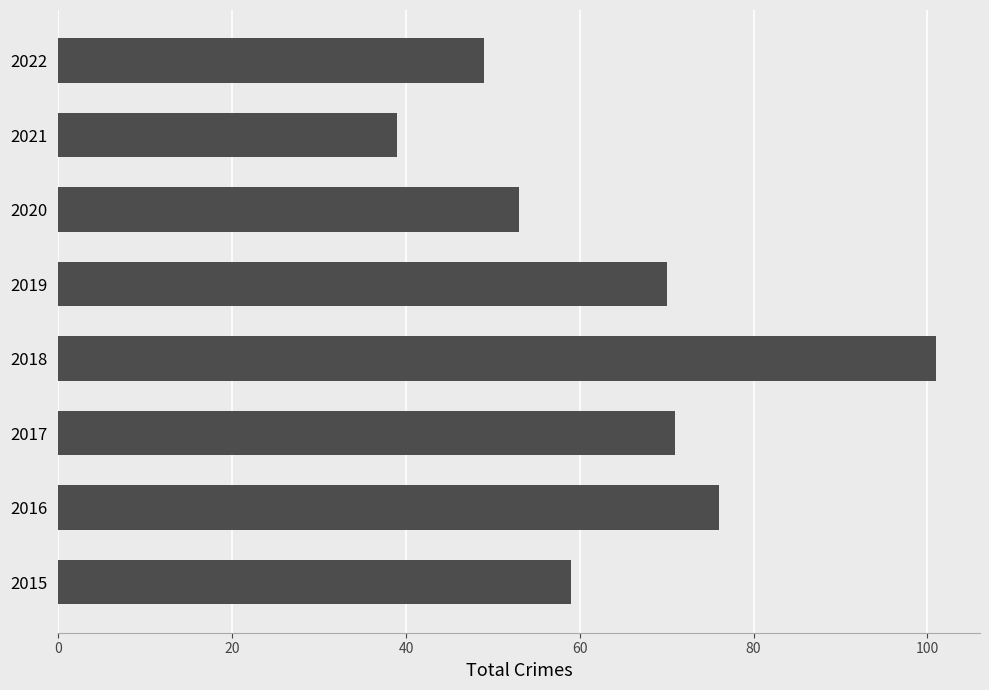

Reading bottom to top, what are all the values shown in this chart?

2015=59	2016=76	2017=71	2018=101	2019=70	2020=53	2021=39	2022=49